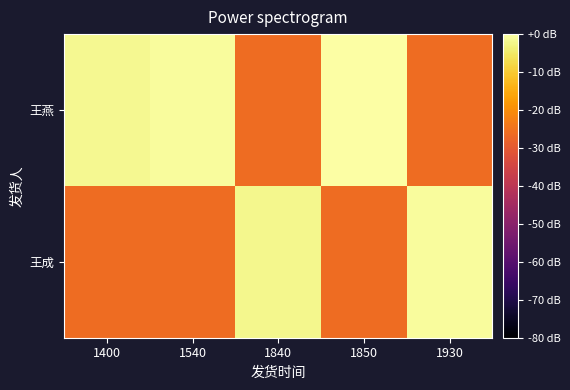

Which category has the lowest value across all series?

1840